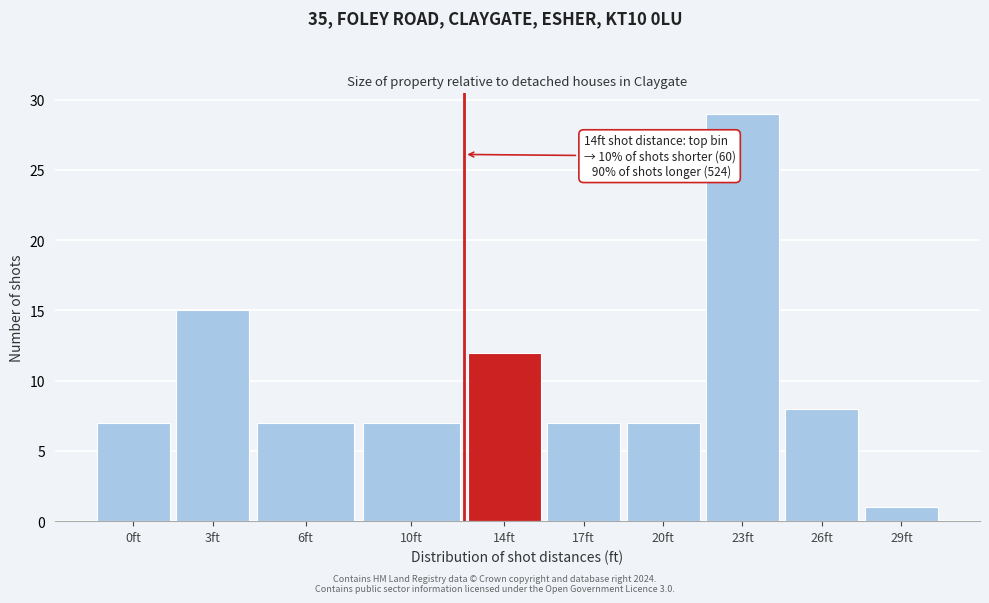

Reading left to right, list all the values displayed in this chart.

0ft=7	3ft=15	6ft=7	10ft=7	14ft=12	17ft=7	20ft=7	23ft=29	26ft=8	29ft=1